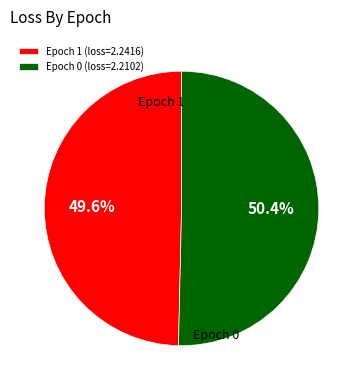

Does any single category account for the majority?

Yes